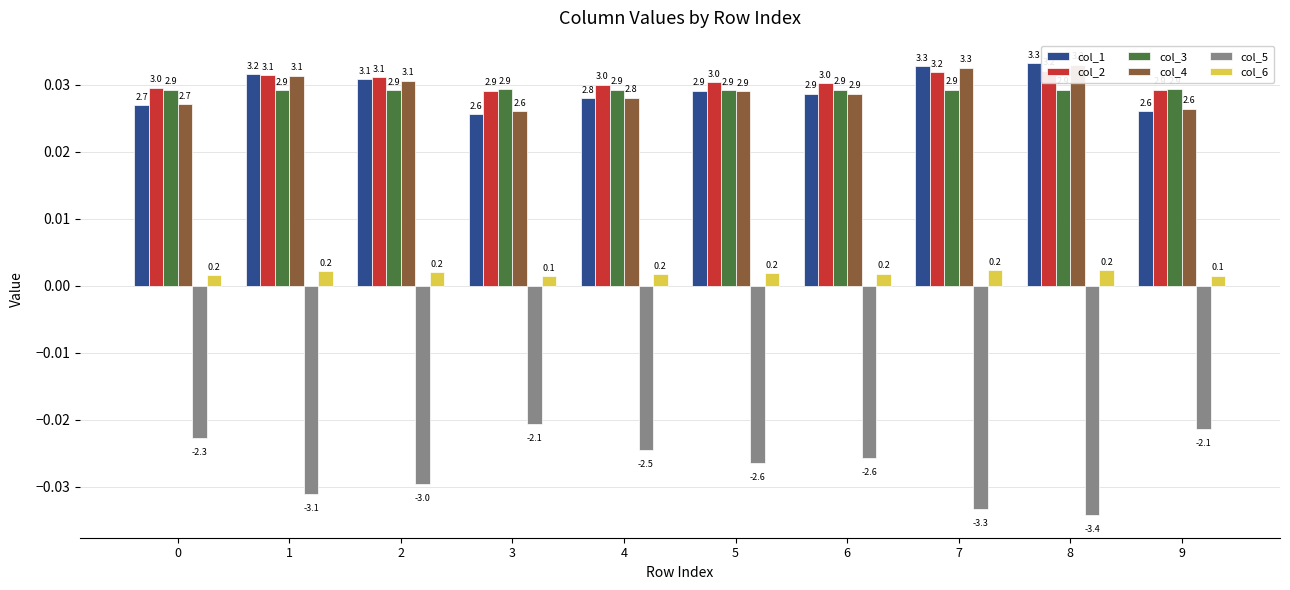

Is it true that col_2 equals 0.0 at 9?

True